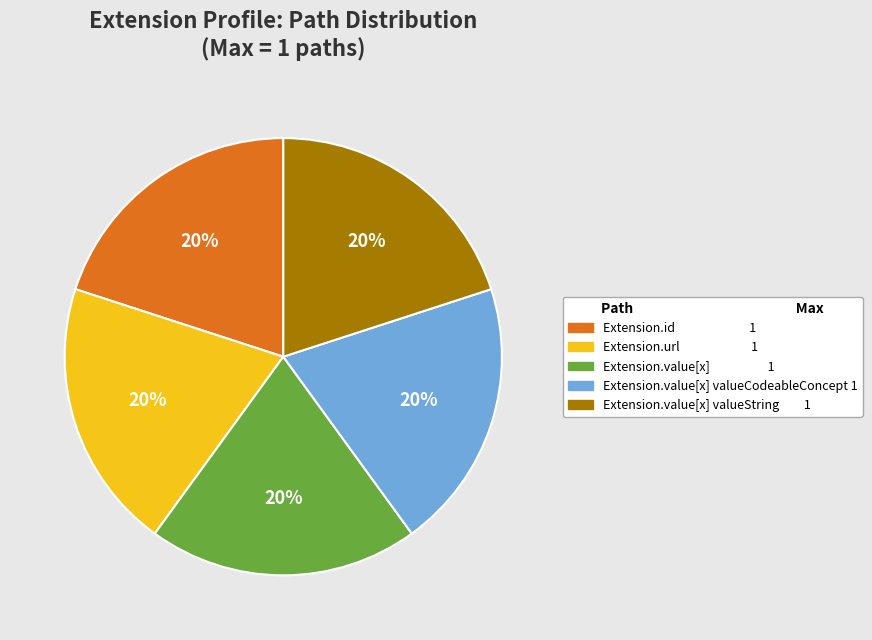

Does any single category account for the majority?

No